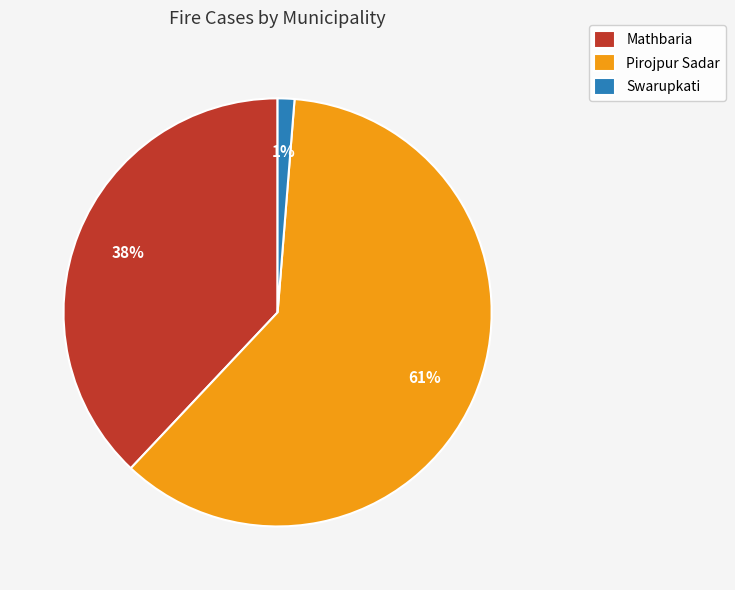

Rank the categories by value from highest to lowest.

Pirojpur Sadar, Mathbaria, Swarupkati